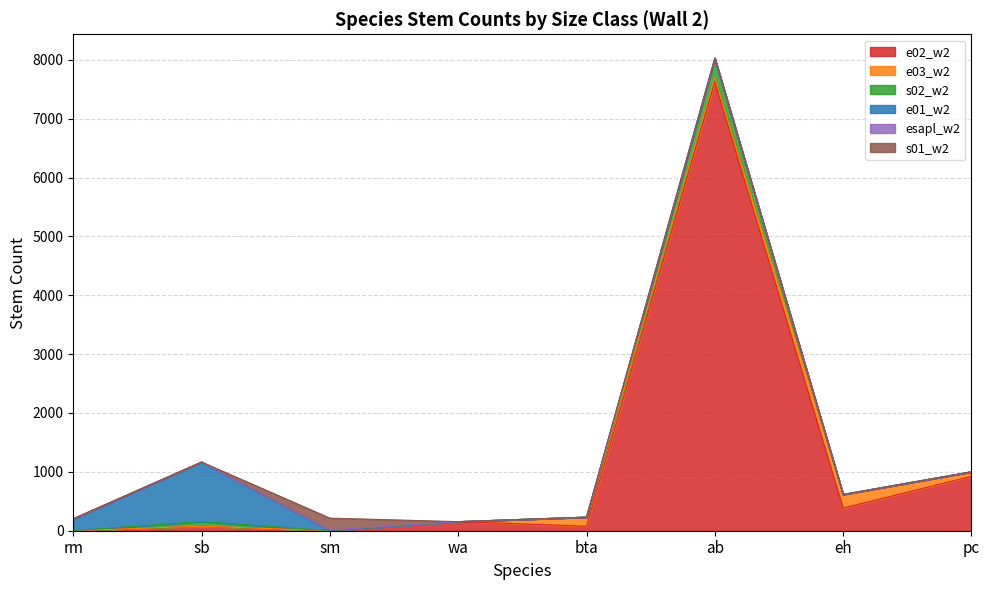

What is the difference between the maximum and second lowest values in the esapl_w2 series?

22